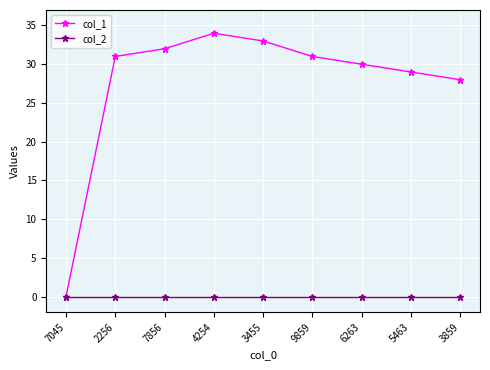

Where is col_1 nearest to the value 17?

3859